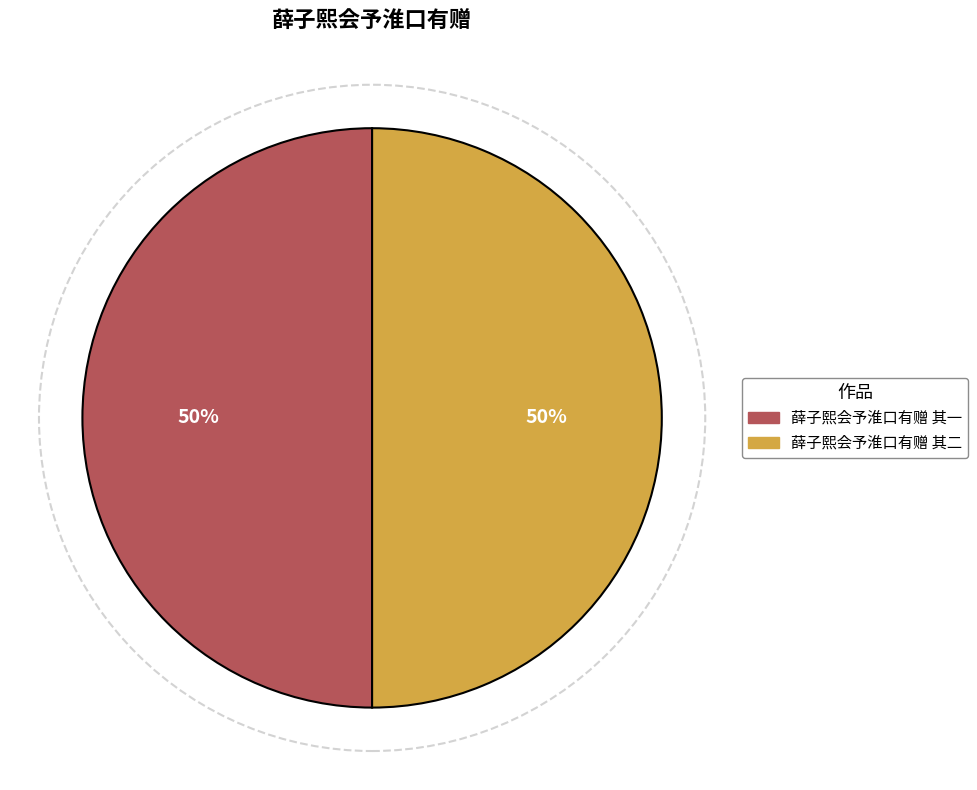

To the nearest percent, what is the combined percentage of 薛子熙会予淮口有赠 其一 and 薛子熙会予淮口有赠 其二?

100%